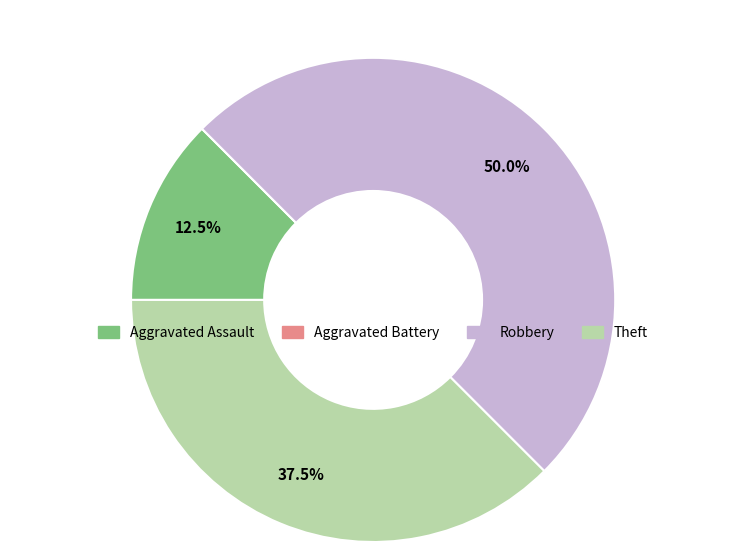

Do Aggravated Assault and Robbery together represent more than half of the pie?

Yes